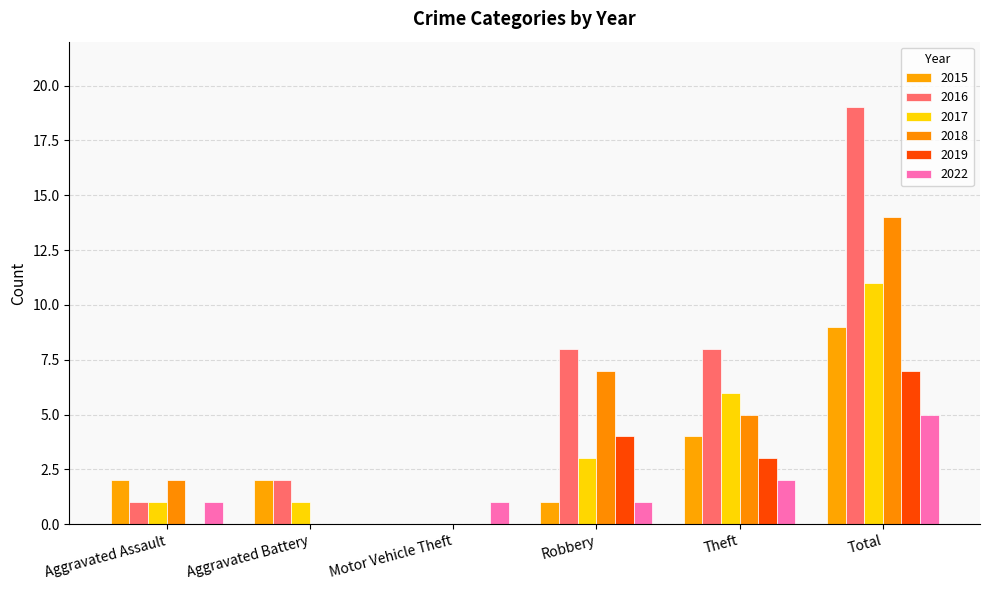

How many series are shown in this chart?

6